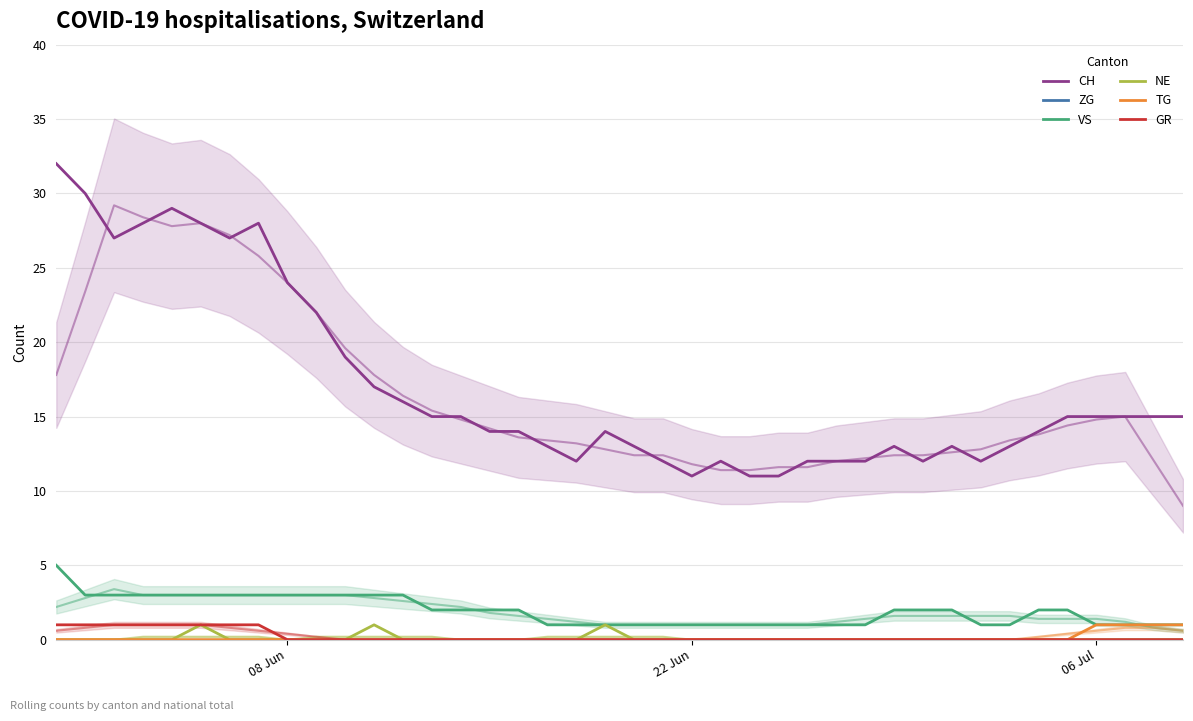

What are all the series names shown in the legend?

CH, ZG, VS, NE, TG, GR